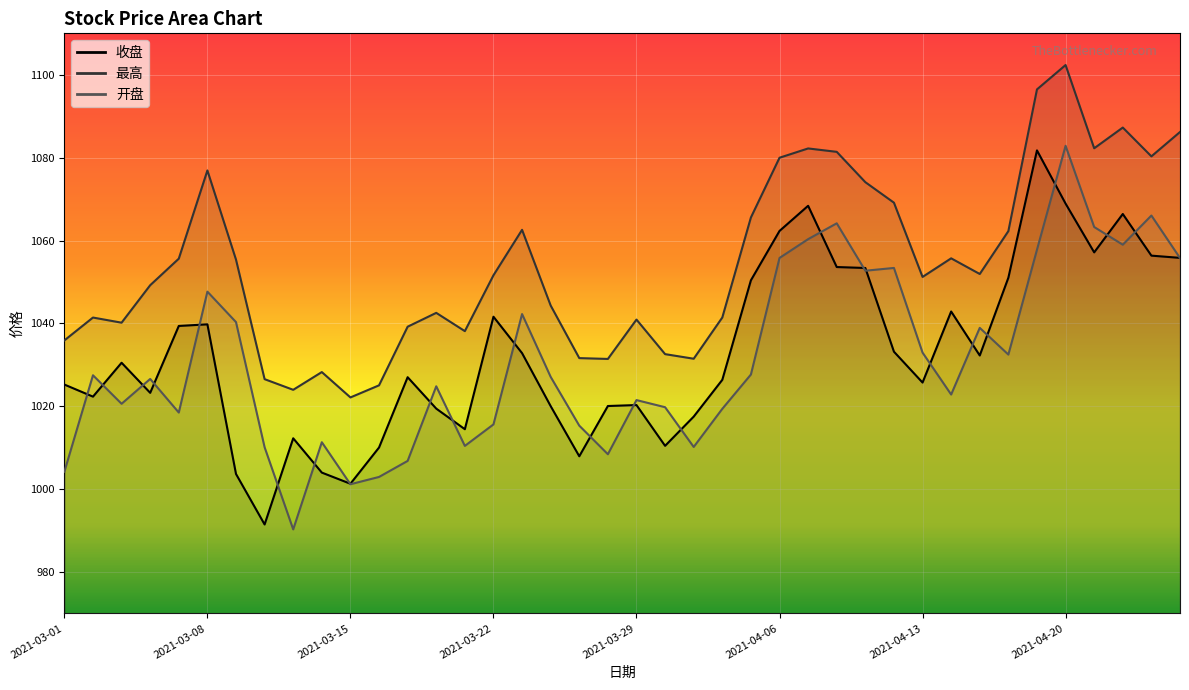

Is it true that 开盘 equals 602.0 at 2021-04-14?

False